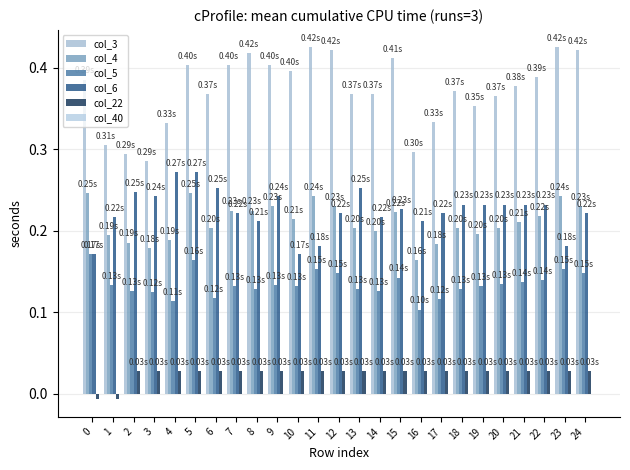

What is the sum of the col_22 values at 22 and 19?

0.1